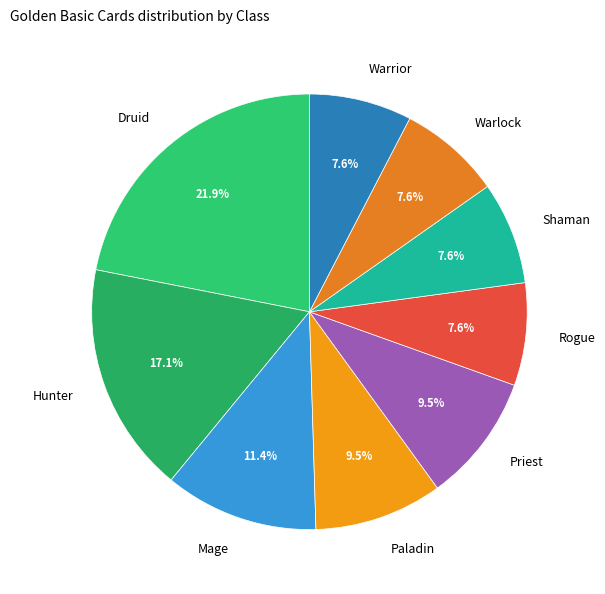

True or false: Hunter accounts for 17% of the total.

True